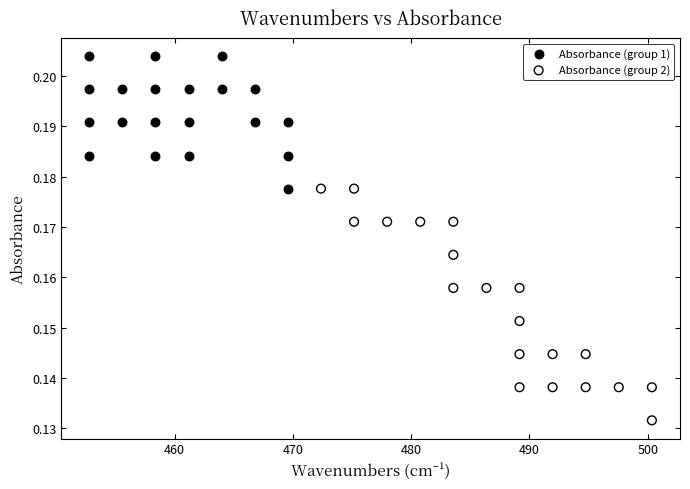

Which series reaches the minimum Y coordinate?

Absorbance (group 2)